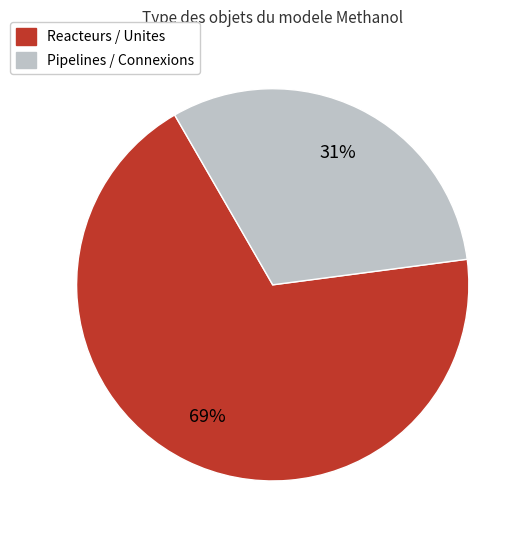

Does any single category account for the majority?

Yes